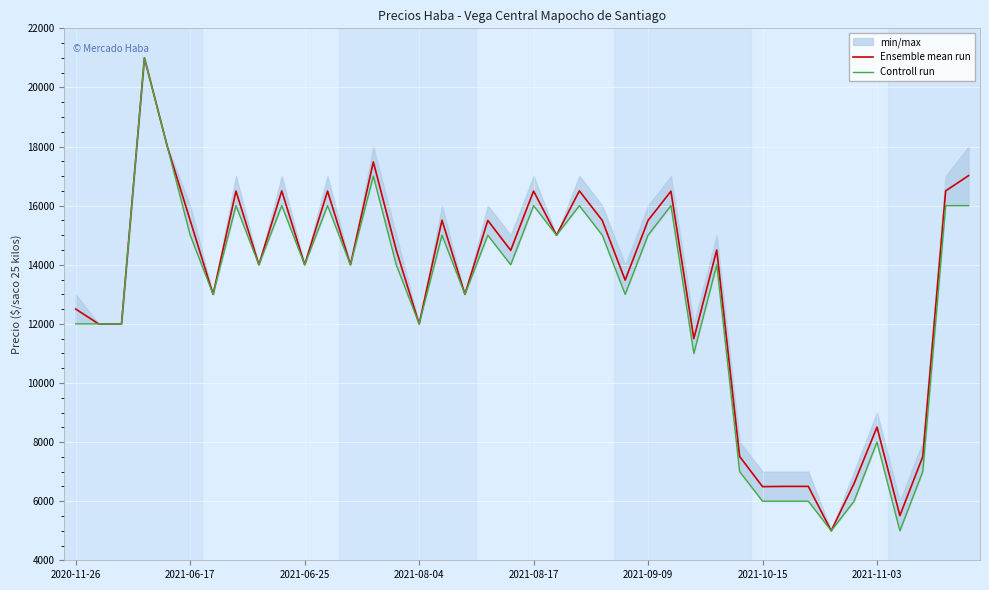

Which series has the largest total across all categories?

Ensemble mean run